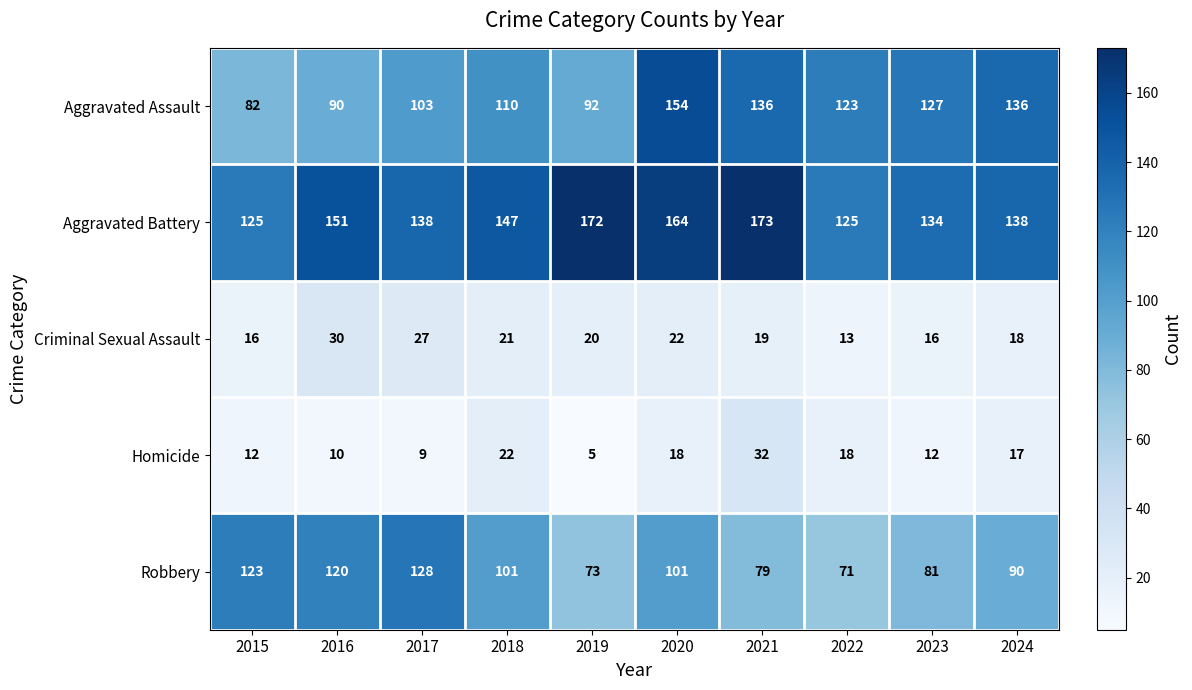

What is the spread (max minus min) of values at 2018?

126